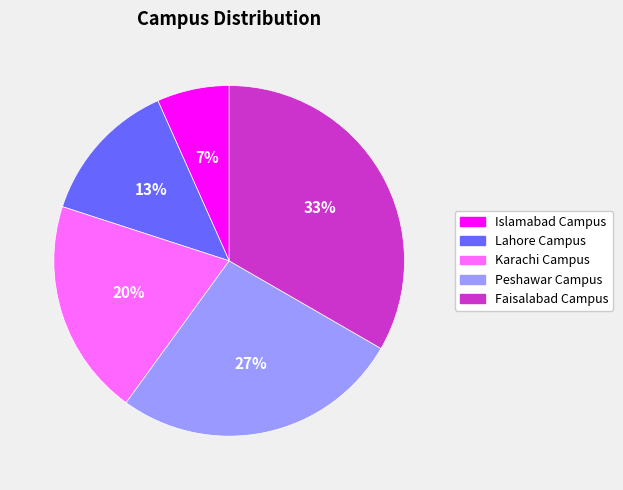

Does Islamabad Campus account for over 50% of the chart?

No